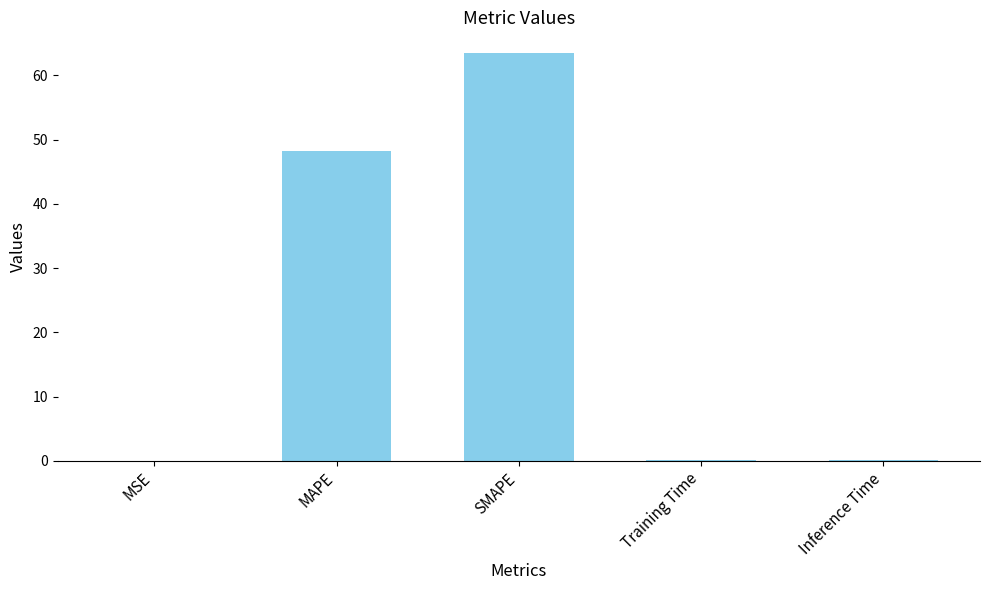

What is the change in value from MAPE to SMAPE?

+15.3